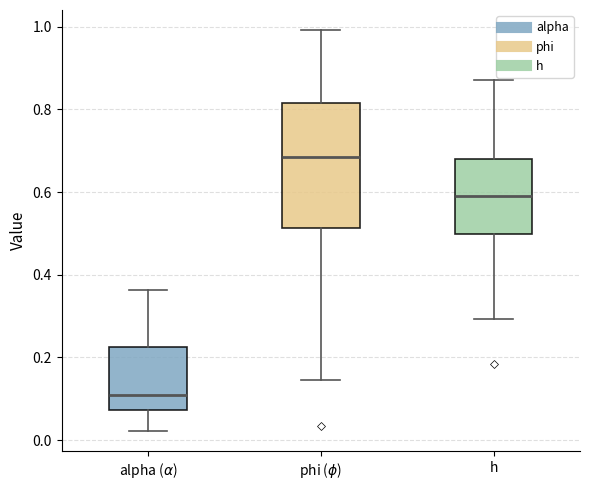

Which box is the tallest, from its lower edge to its upper edge?

phi ($\phi$)